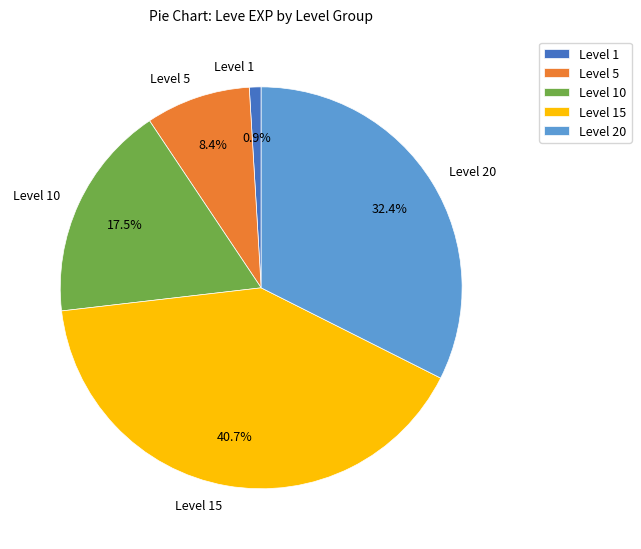

Approximately how many times larger is the value at Level 15 compared to Level 10?

2.3